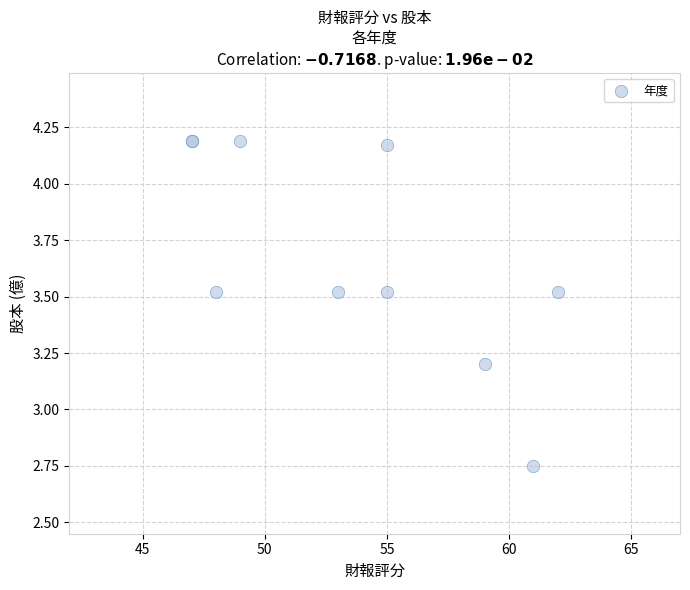

What Y value in the scatter plot is closest to 3?

3.2